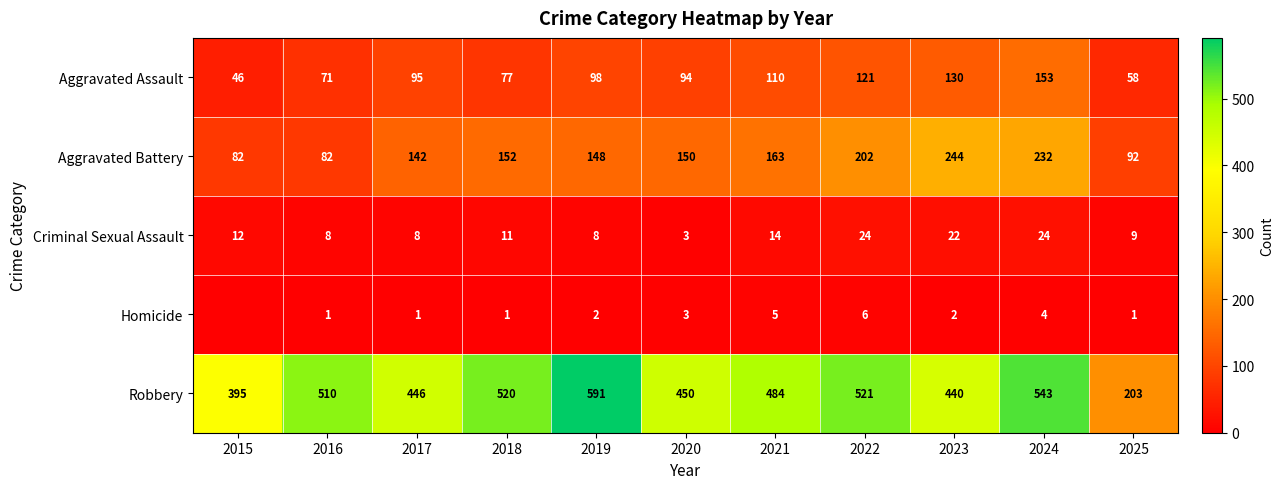

Which has a higher value, 2015 or 2024?

2024